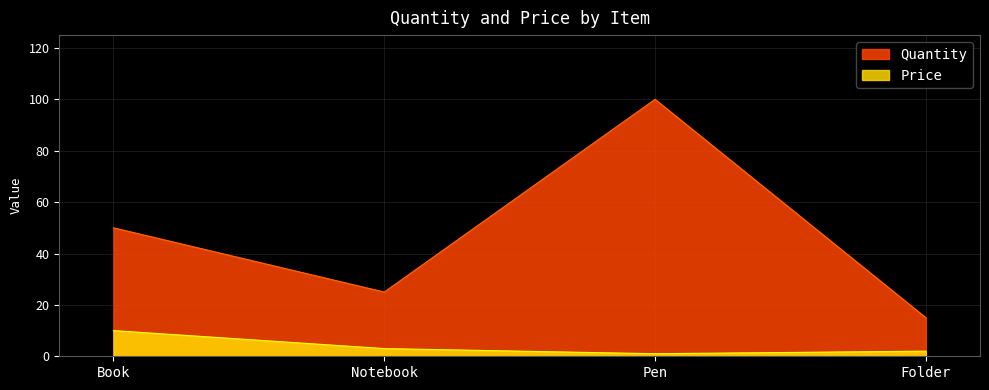

How many values in the Quantity series exceed 50?

1